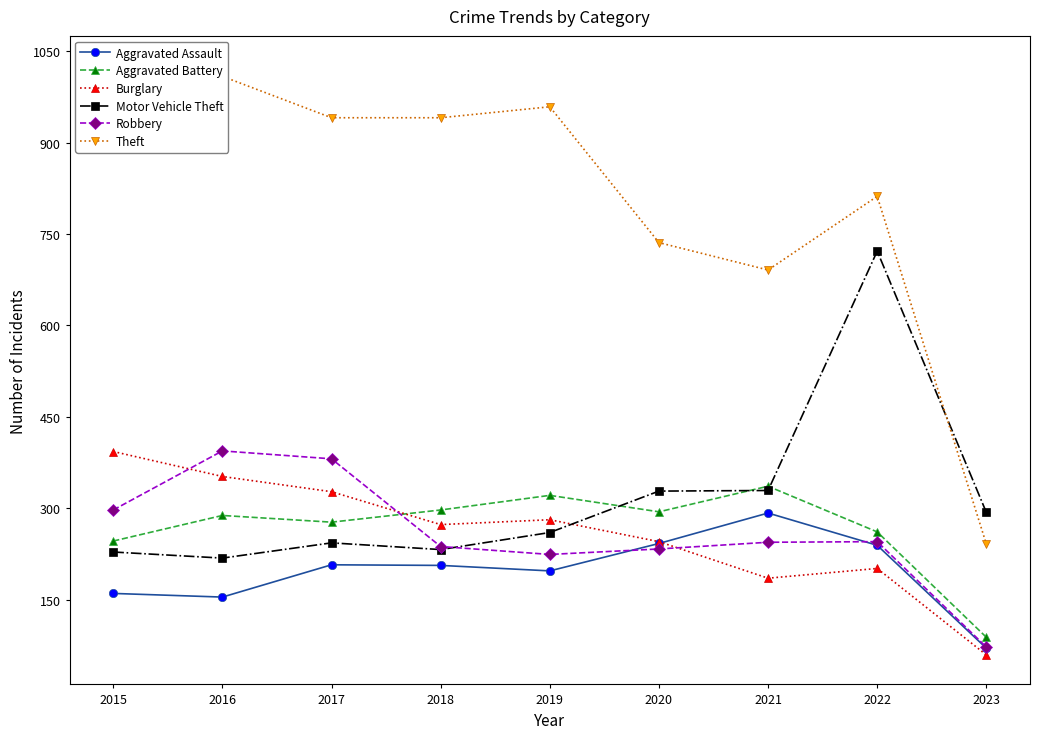

True or false: Aggravated Battery and Theft cross at least once.

False